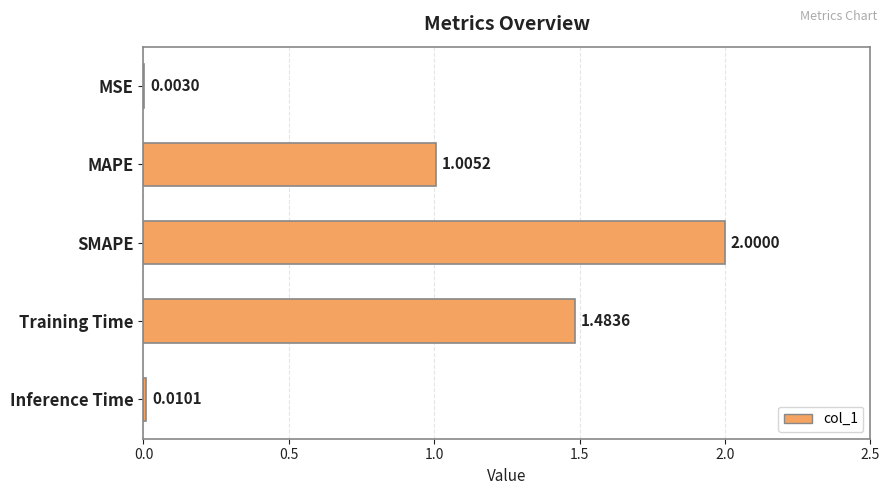

Approximately how many times larger is the value at SMAPE compared to Training Time?

1.3